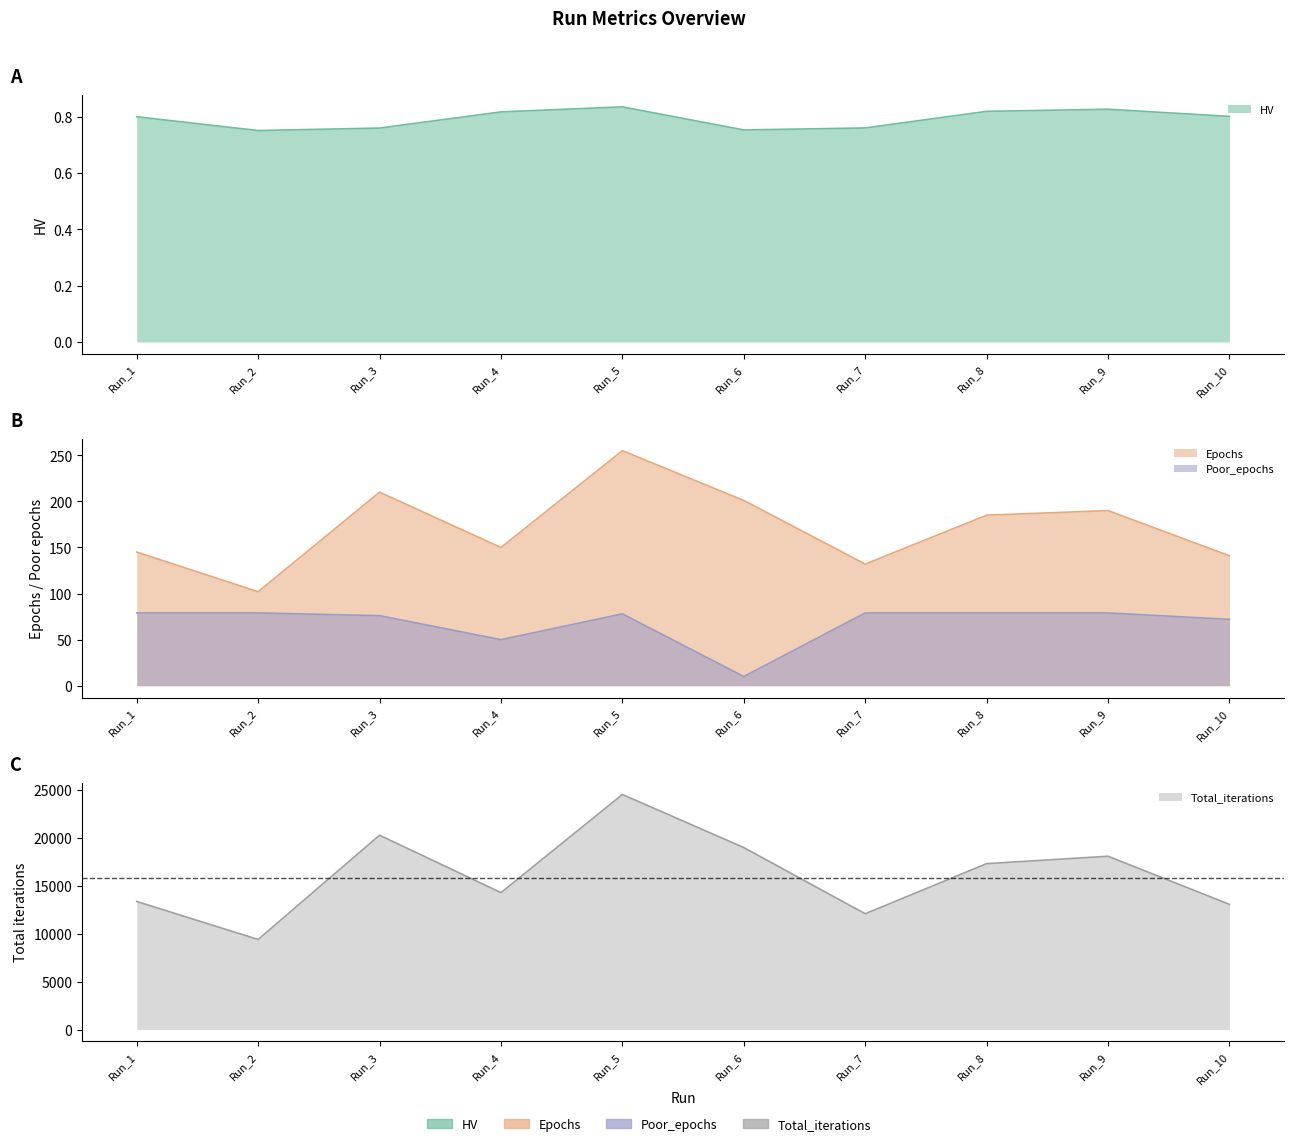

True or false: HV and Total_iterations intersect in this chart.

False